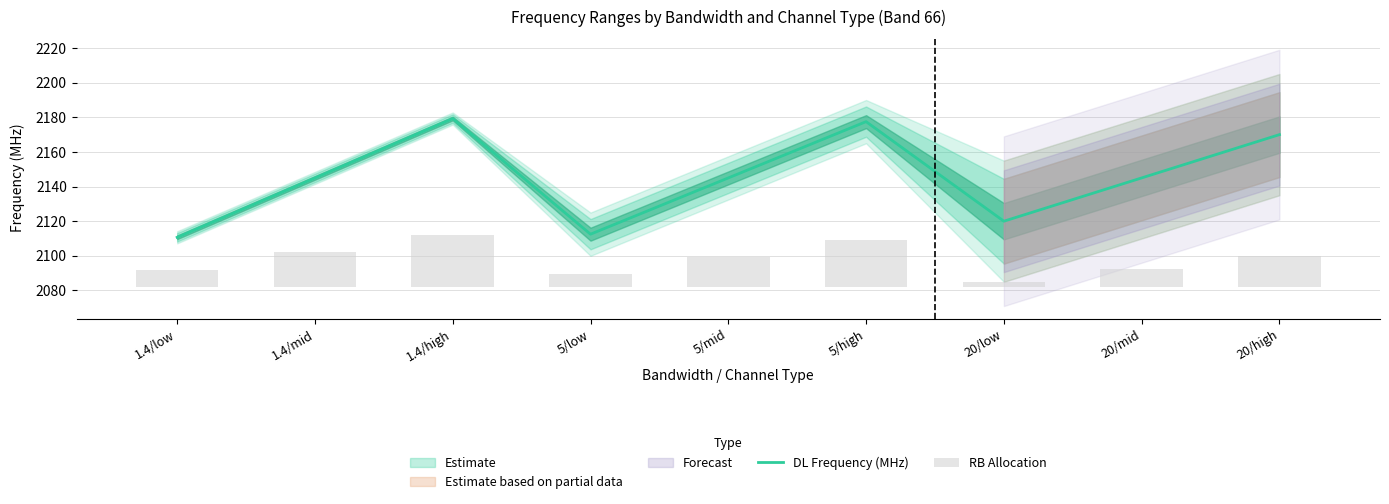

What is the maximum value for DL Frequency (MHz)?

2179.3